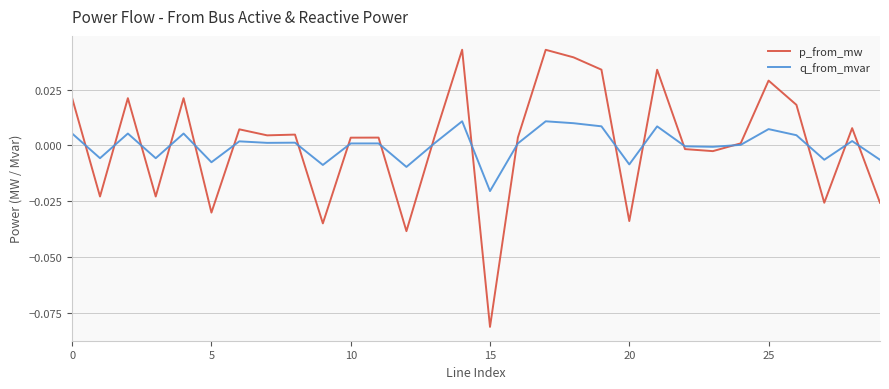

Which series has the largest range (max minus min)?

p_from_mw